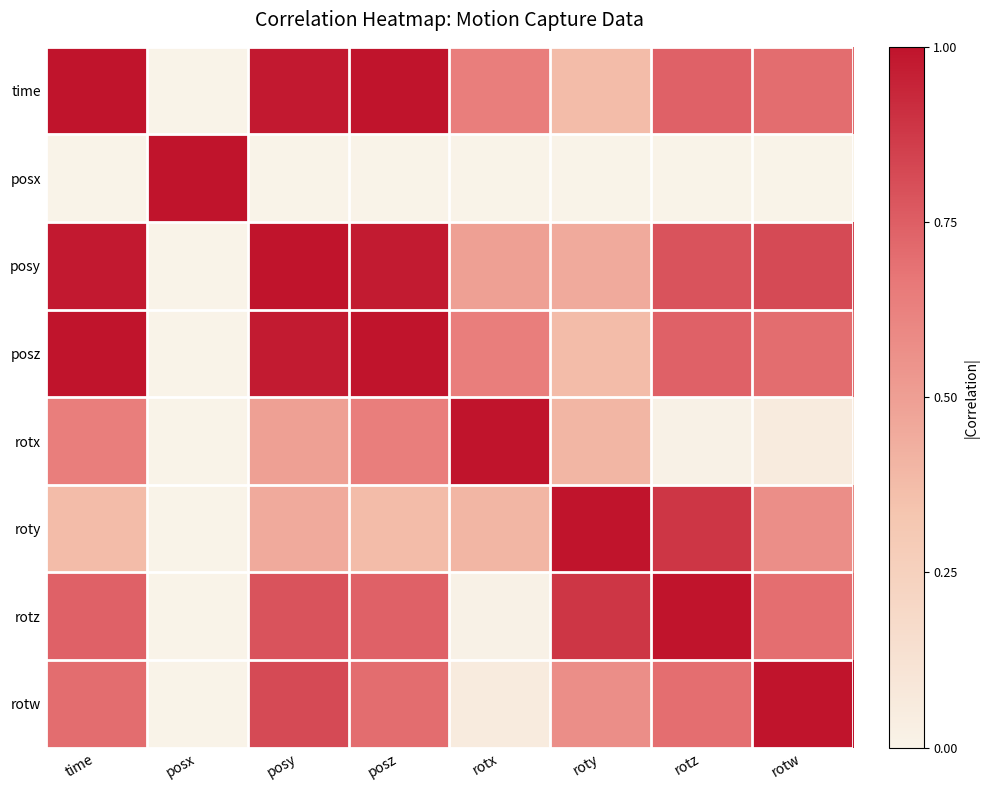

Which series has the largest total across all categories?

posy